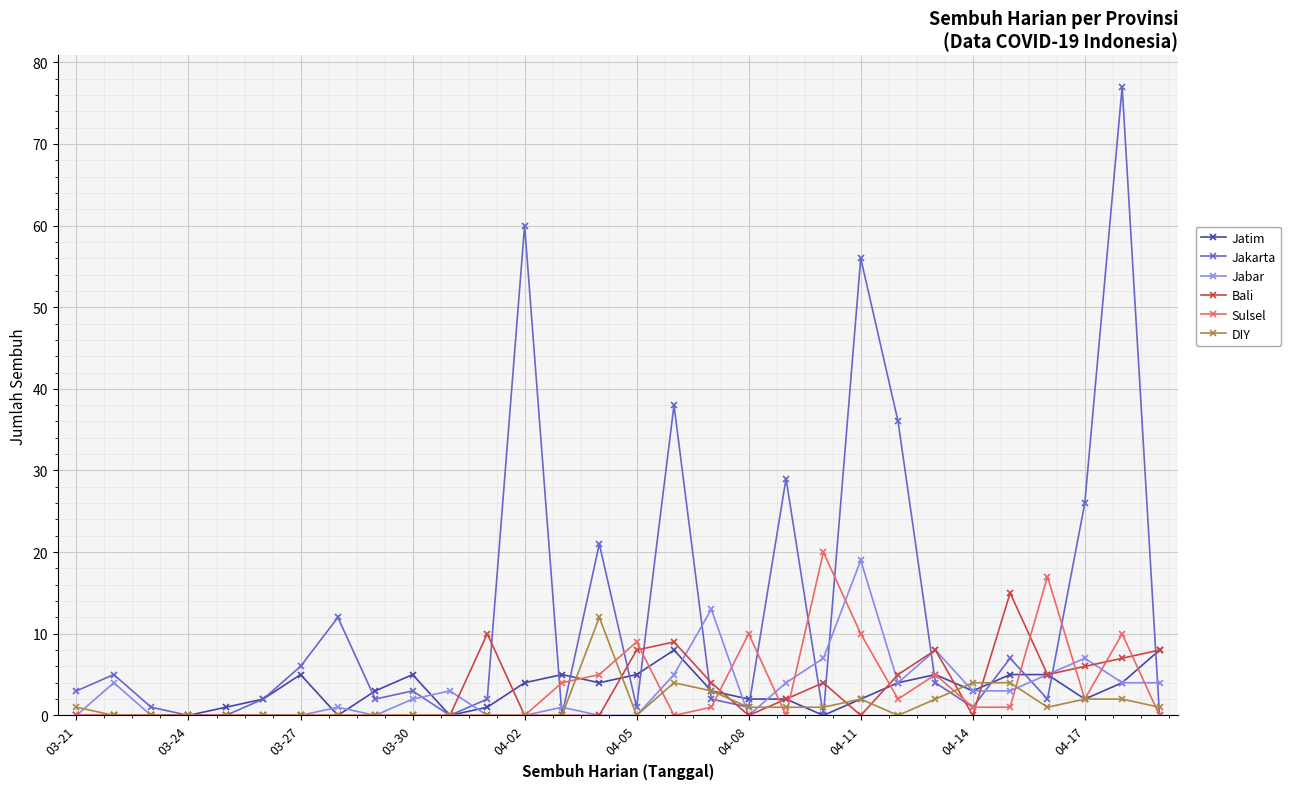

Does the chart display data point markers on the line(s)?

Yes